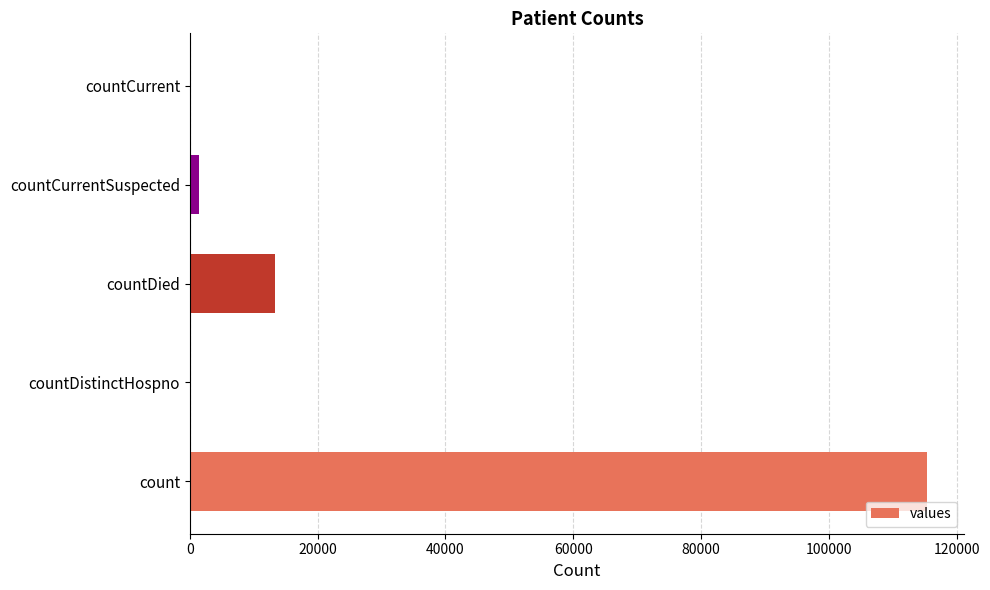

The chart shows a value of 192333 at count. True or false?

False